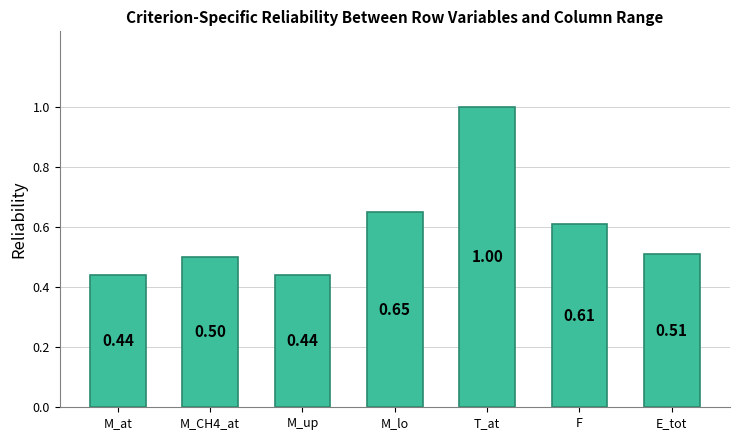

How many data points does each series have?

7